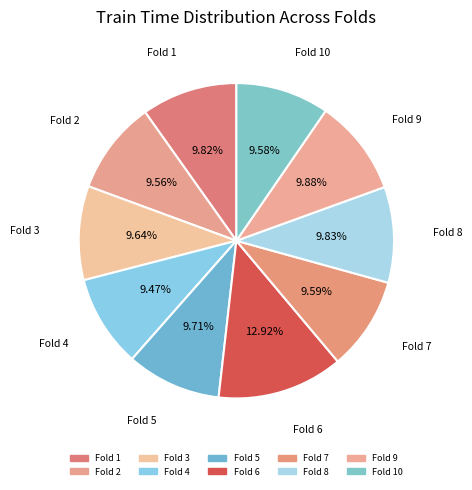

How many segments does this pie chart have?

10